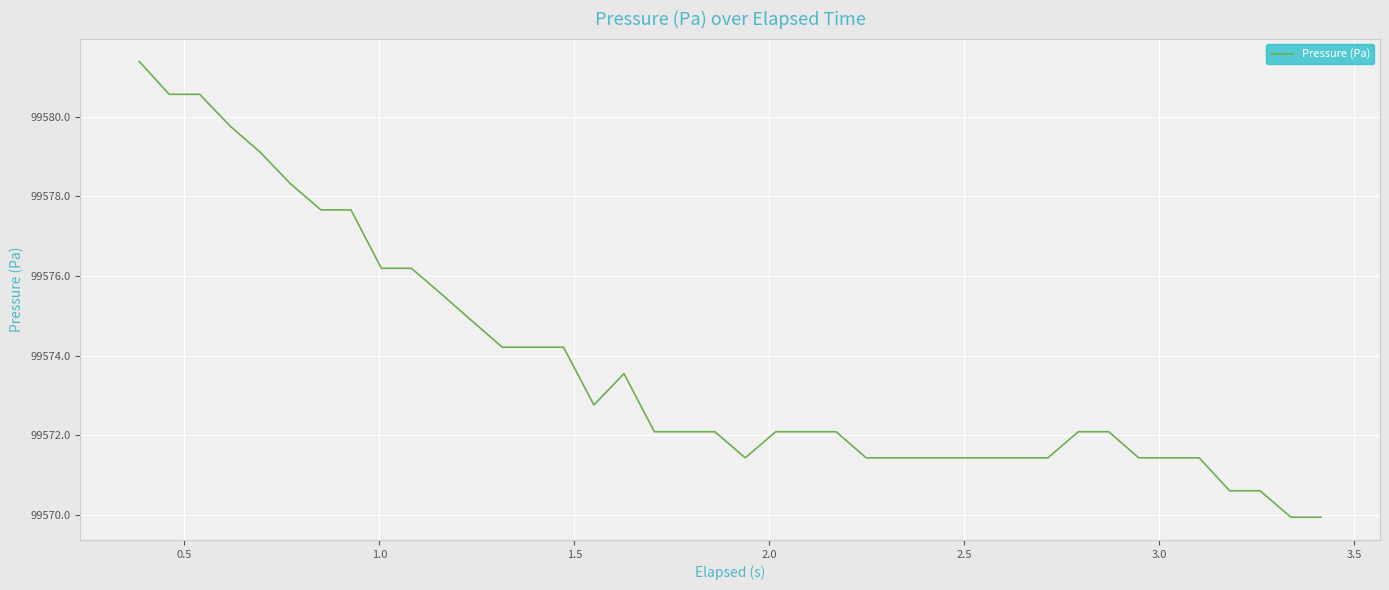

What is the smallest value displayed?

99569.9